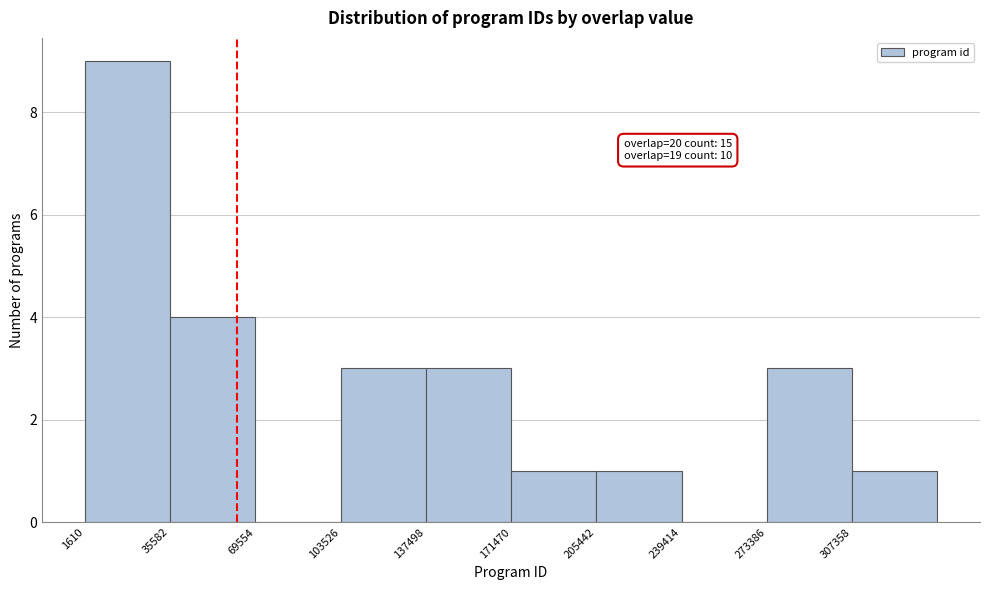

Over which range of the x-axis is the bar tallest?

0 to 35000